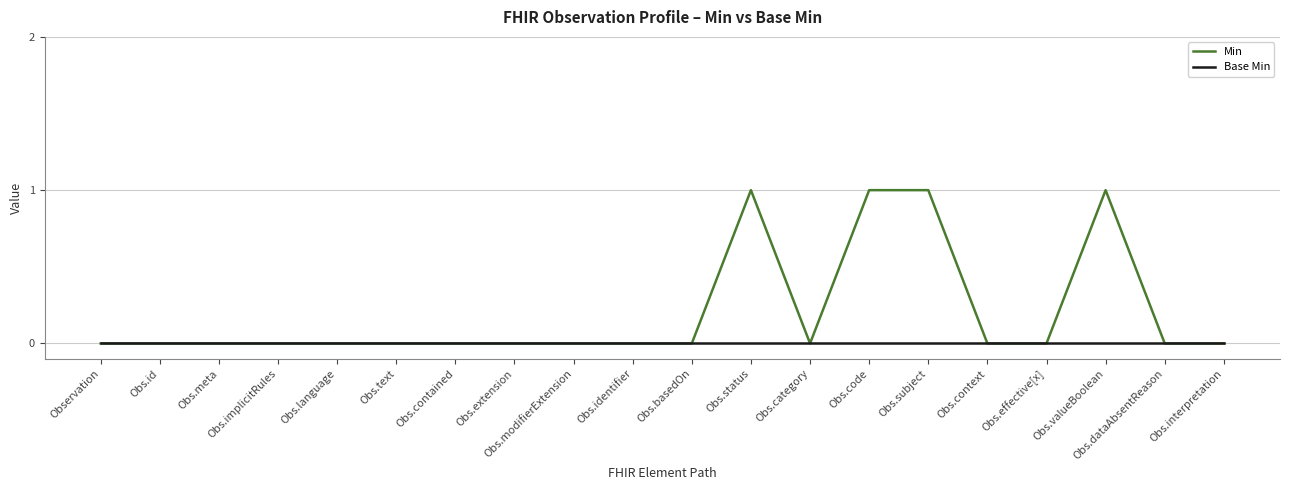

Which series has the largest range (max minus min)?

Min